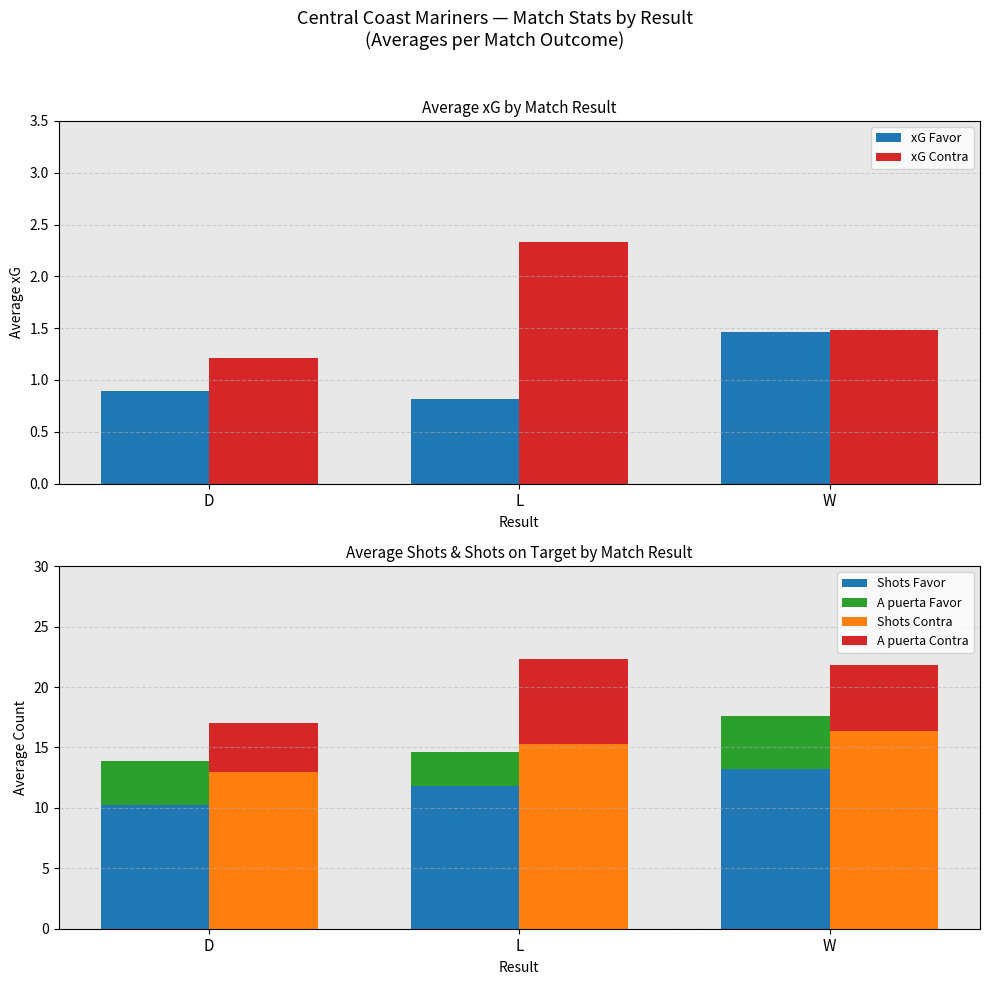

How many Shots Contra values are between 13 and 16?

2